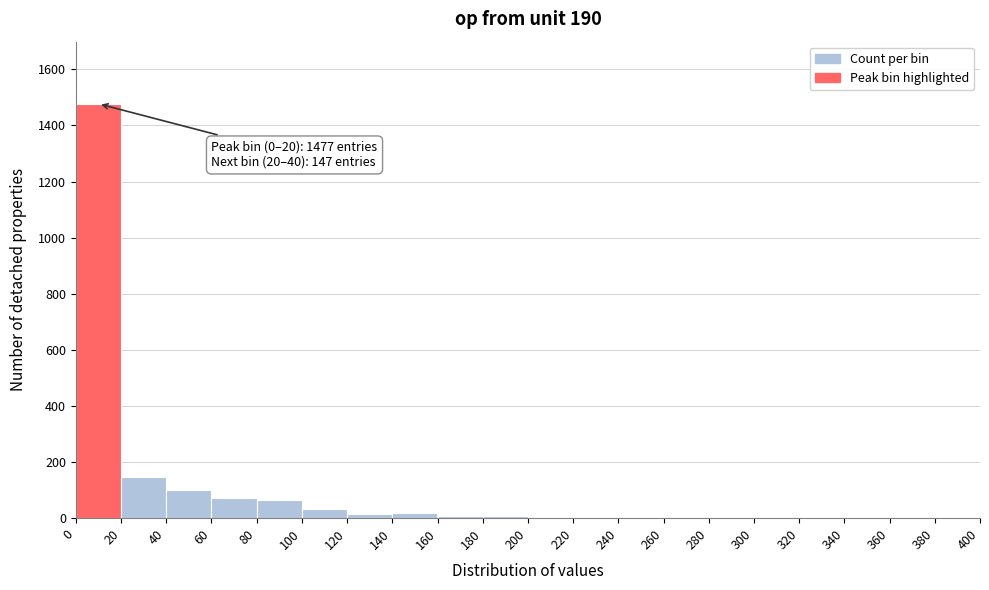

Which range on the x-axis has the tallest bar?

0 to 20